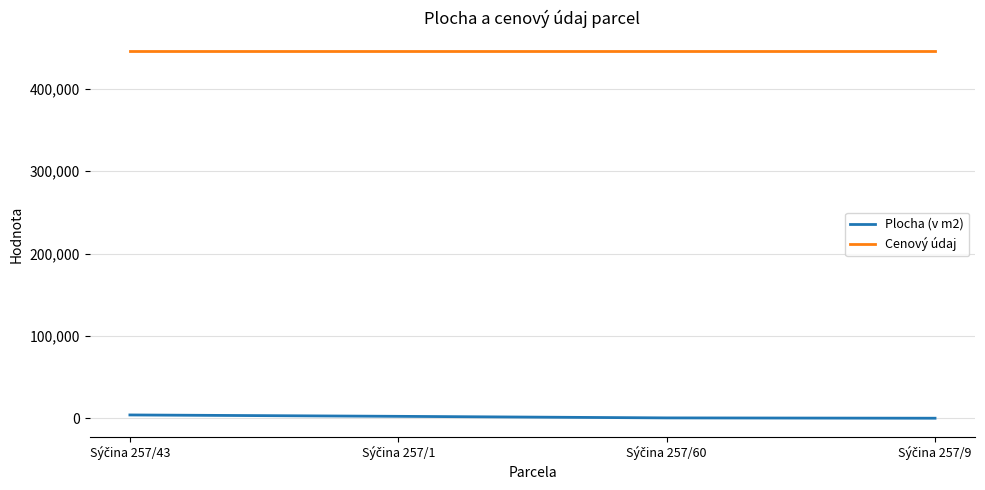

At how many categories does at least one series exceed 143825?

4